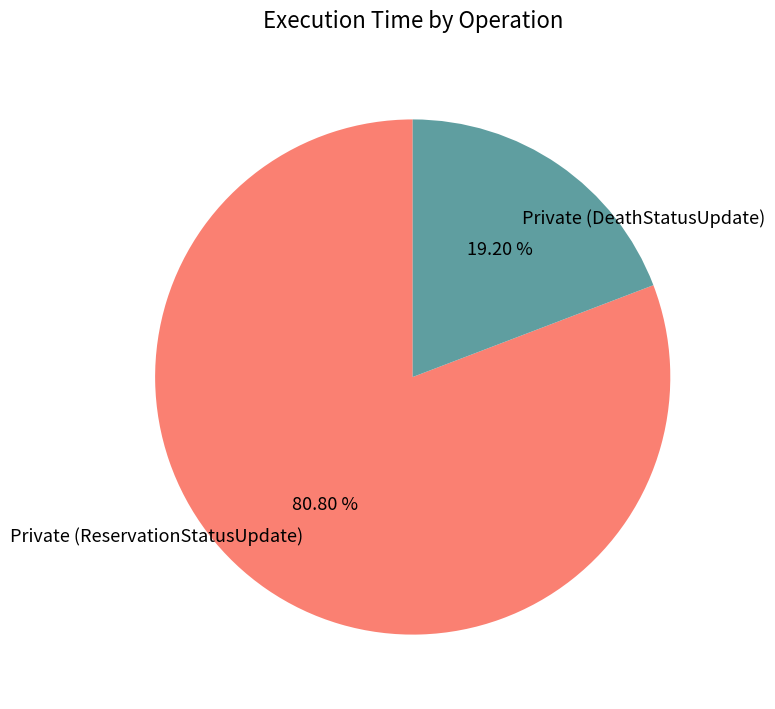

Is there any slice that represents more than half of the pie?

Yes